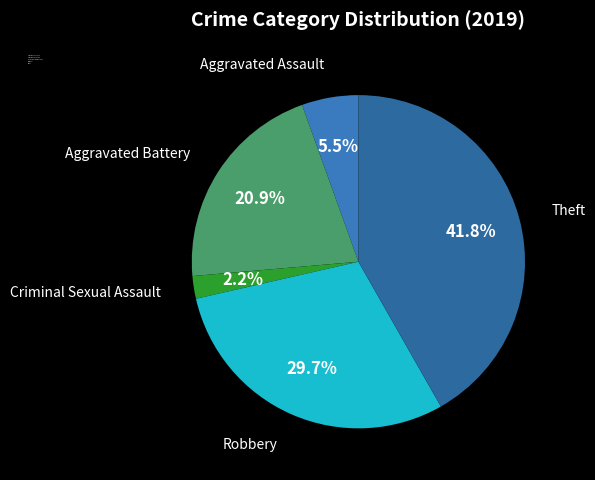

Which has a higher value, Criminal Sexual Assault or Theft?

Theft